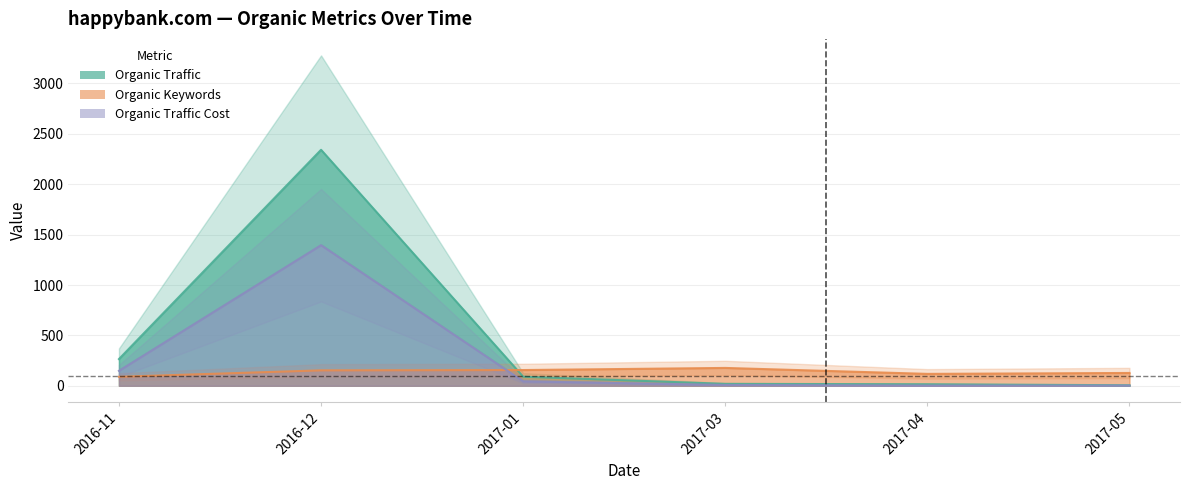

What is the average value of the Organic Traffic series?

456